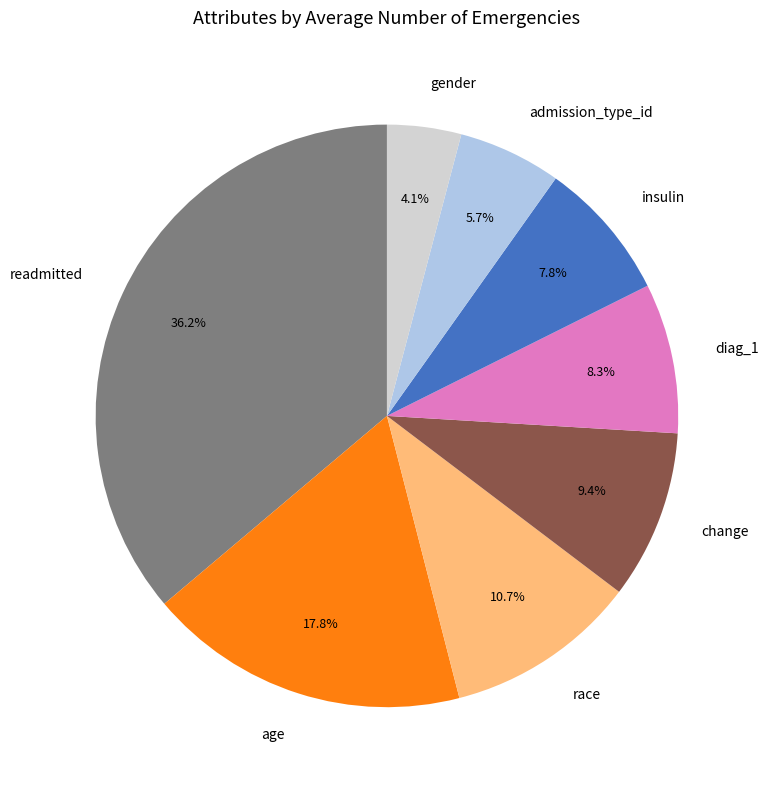

True or false: readmitted accounts for 42% of the total.

False